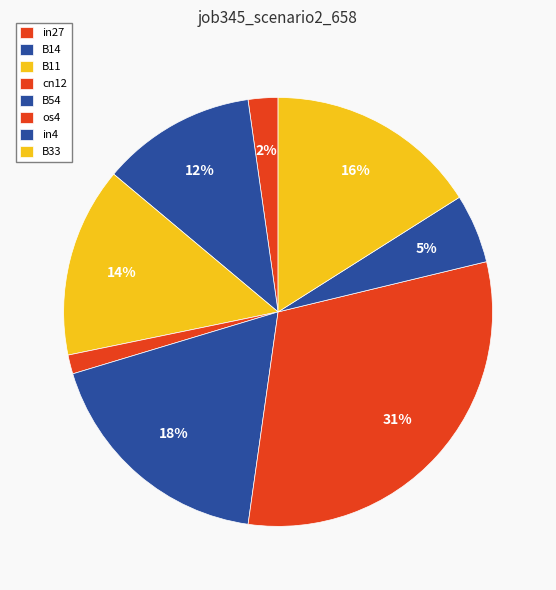

How many slices are in this pie chart?

8